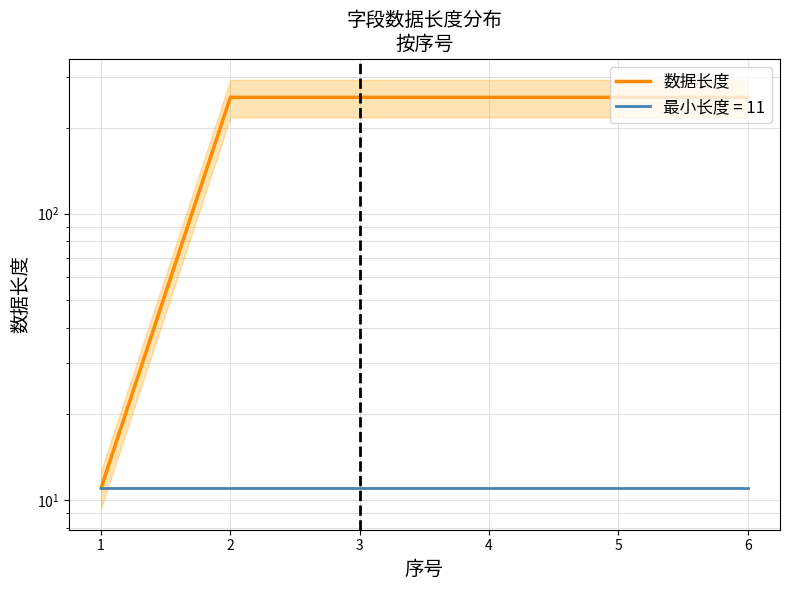

Reading right to left, what are all the values shown in this chart?

255	255	255	255	255	11